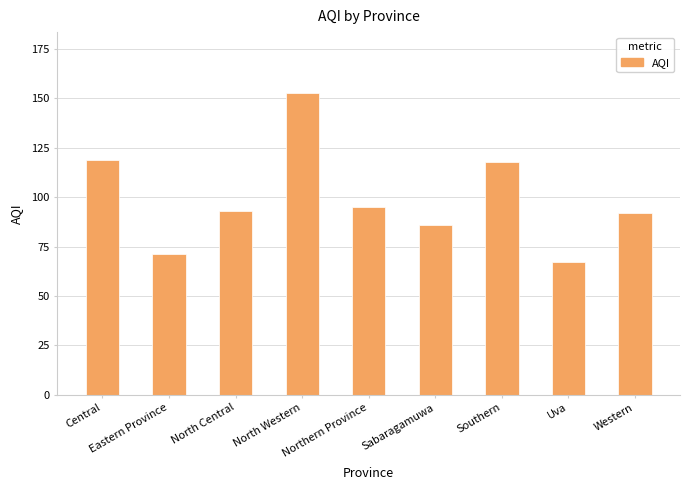

What is the approximate value at Sabaragamuwa, to the nearest 10?

90